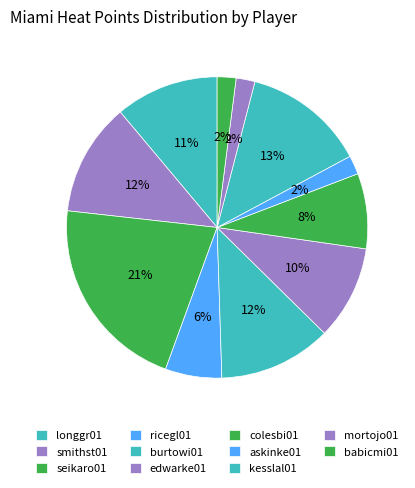

What percentage do kesslal01 and ricegl01 together represent?

19.2%